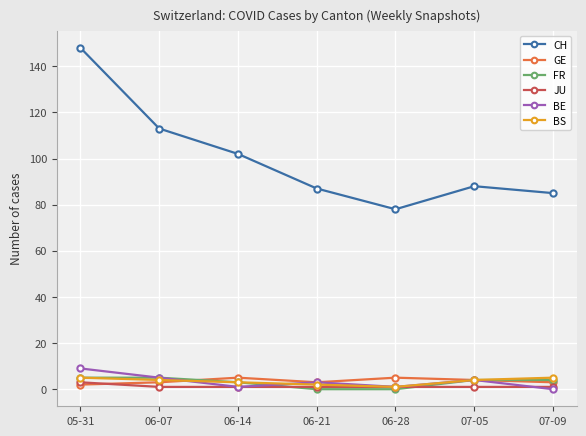

What is the difference between the highest and lowest values at 06-07?

112